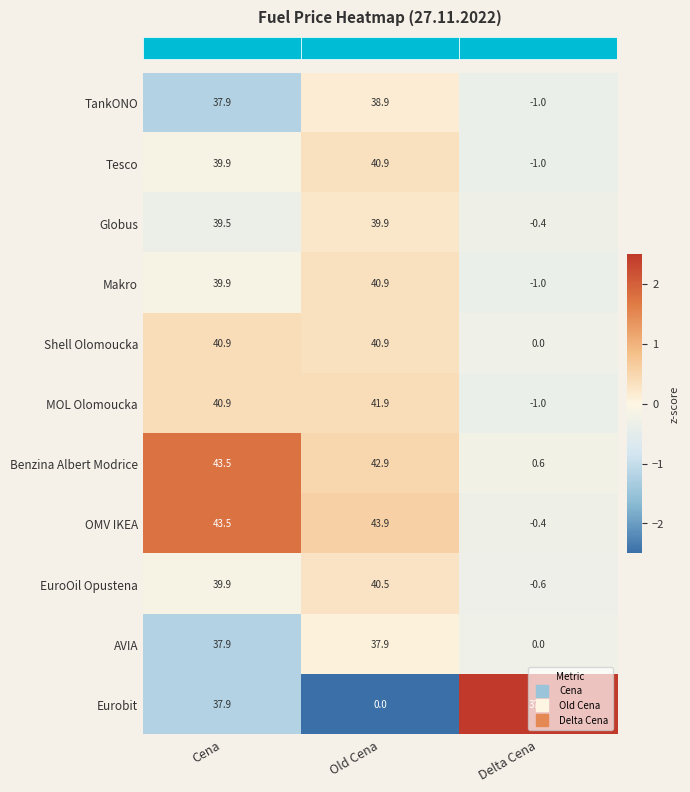

What is the total value across all series at Cena?

441.7